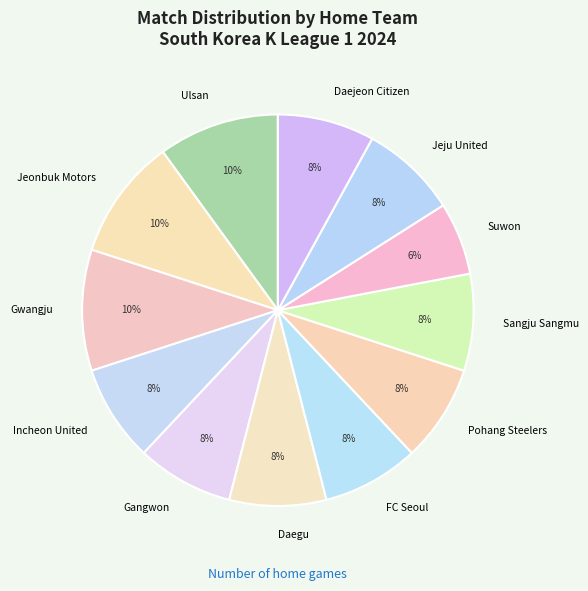

Is the sum of Incheon United and Gangwon greater than half?

No